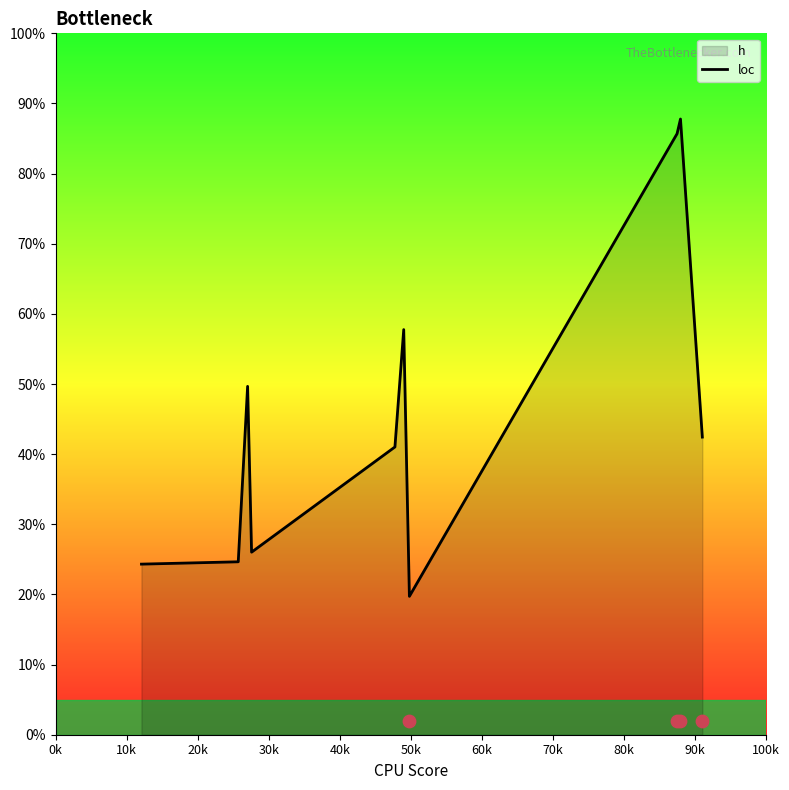

Which has a higher value, 20k or 10k?

20k